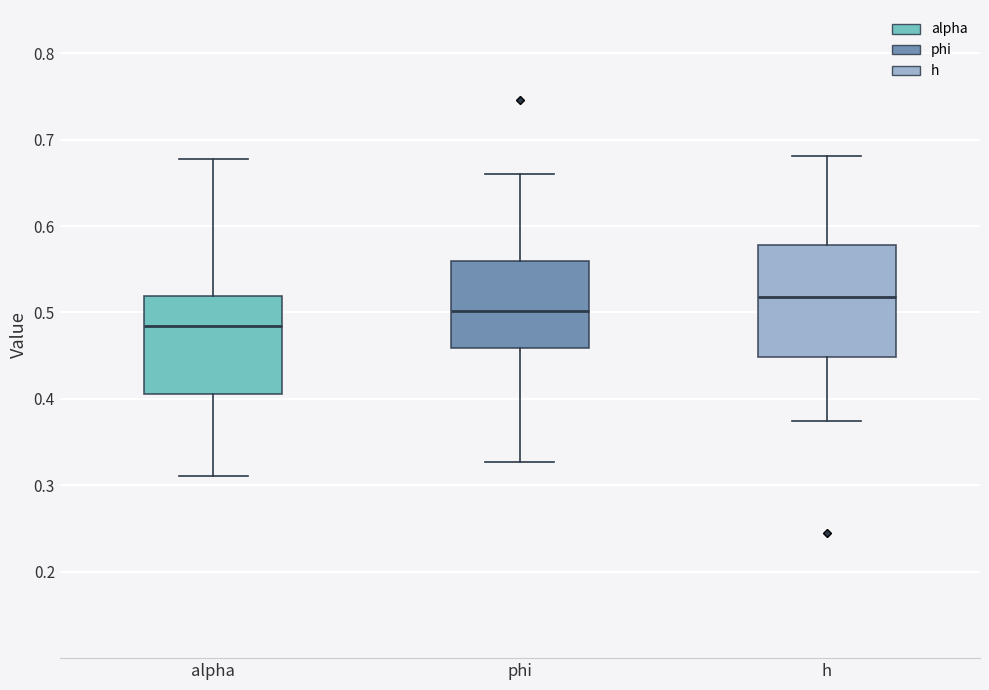

Which box's median line is the highest?

h